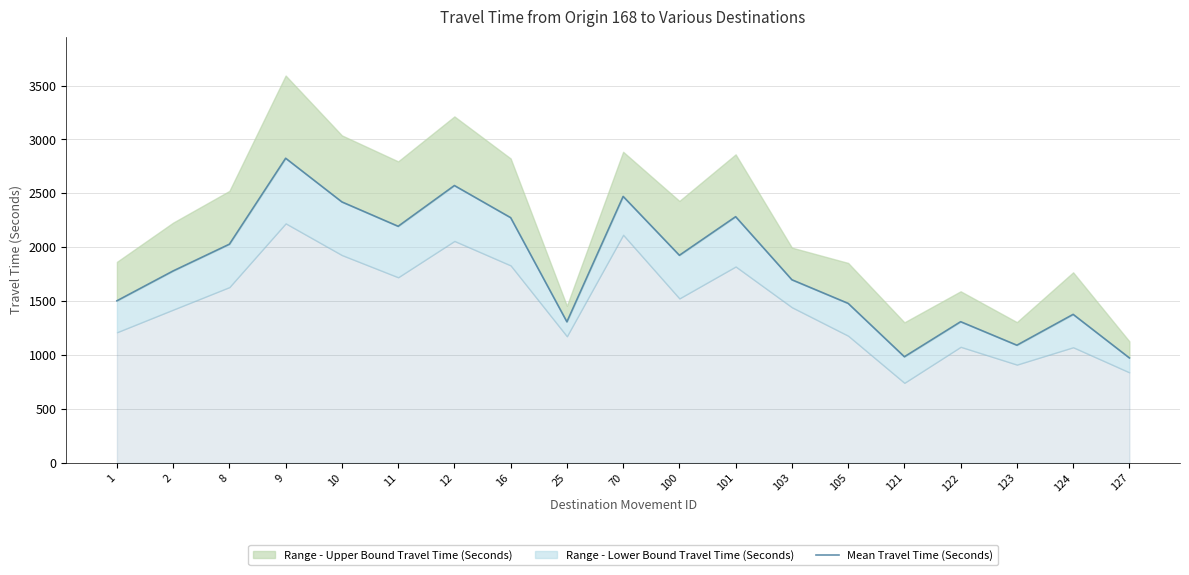

What is the sum of the values at 12 and 16?

4848